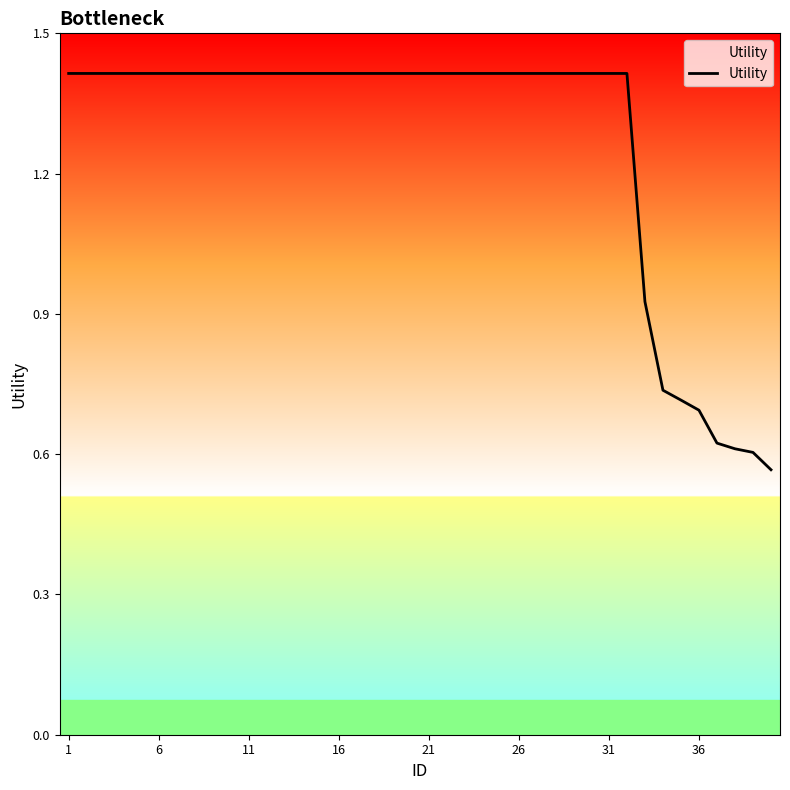

What is the maximum value shown in the chart?

1.4